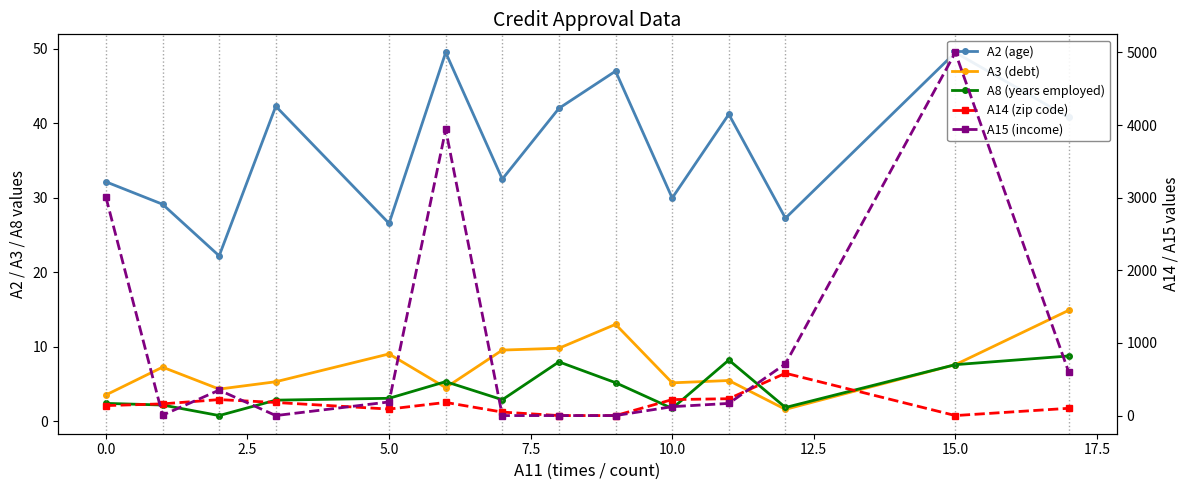

How many intersections are there between A15 (income) and A8 (years employed)?

4